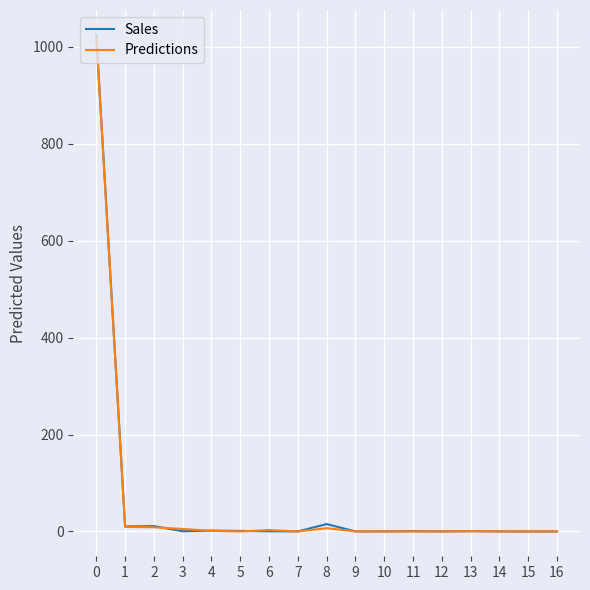

What is the sum of the Predictions values at 5 and 1?

9.3